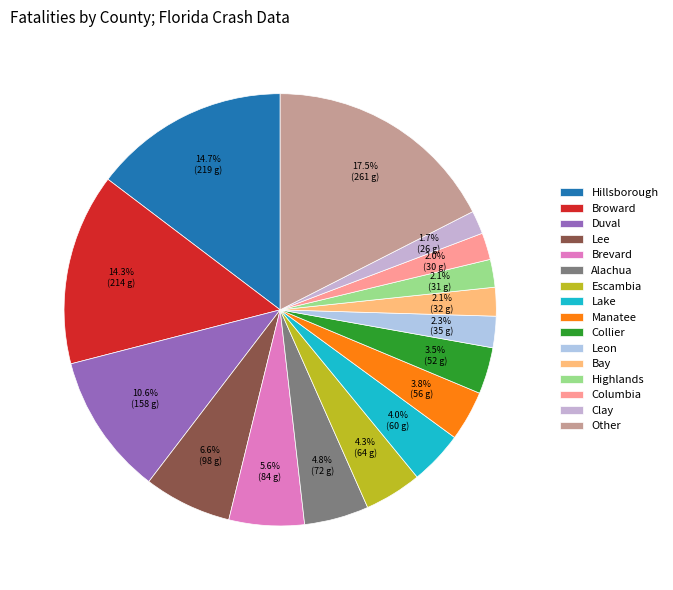

How much of the chart is everything except Brevard?

94.4%